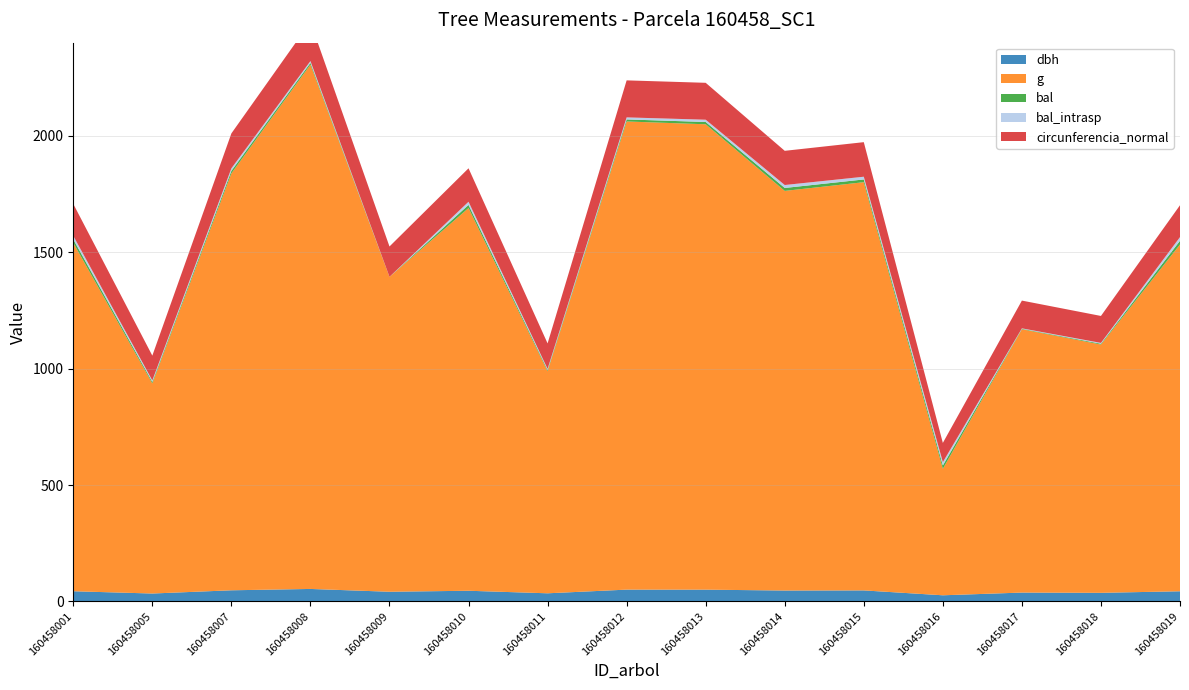

Reading left to right, list all the values displayed in this chart.

dbh: 43.6	33.9	47.8	53.5	41.5	45.8	34.9	50.6	50.5	46.8	47.2	26.3	38.0	36.9	43.5
g: 1496.4	902.6	1790.8	2252.2	1352.7	1643.9	953.9	2010.9	1999.0	1716.5	1753.5	543.2	1131.1	1066.5	1489.6
bal: 15.1	6.4	10.8	7.7	0.0	13.5	5.0	8.8	9.8	12.6	11.8	14.3	1.9	3.5	15.9
bal_intrasp: 15.1	6.4	10.8	7.7	0.0	13.5	5.0	8.8	9.8	12.6	11.8	14.3	1.9	3.5	15.9
circunferencia_normal: 137.1	106.5	150.0	168.2	130.4	143.7	109.5	159.0	158.5	146.9	148.4	82.6	119.2	115.8	136.8